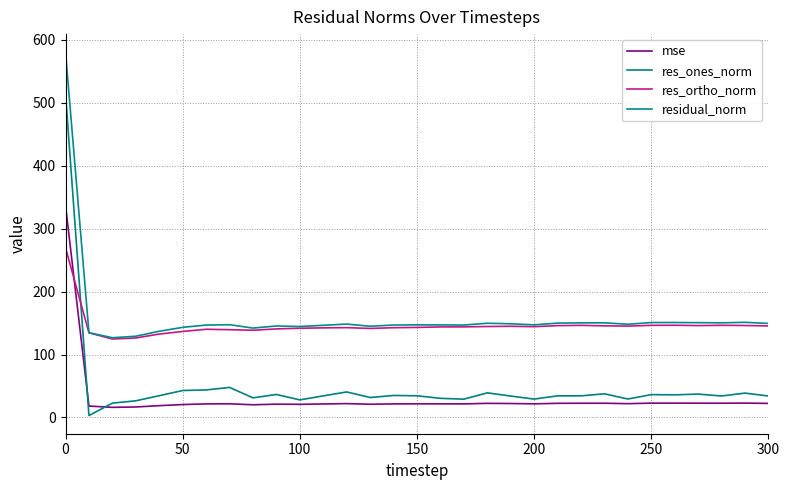

What is the maximum value for res_ortho_norm?

269.6